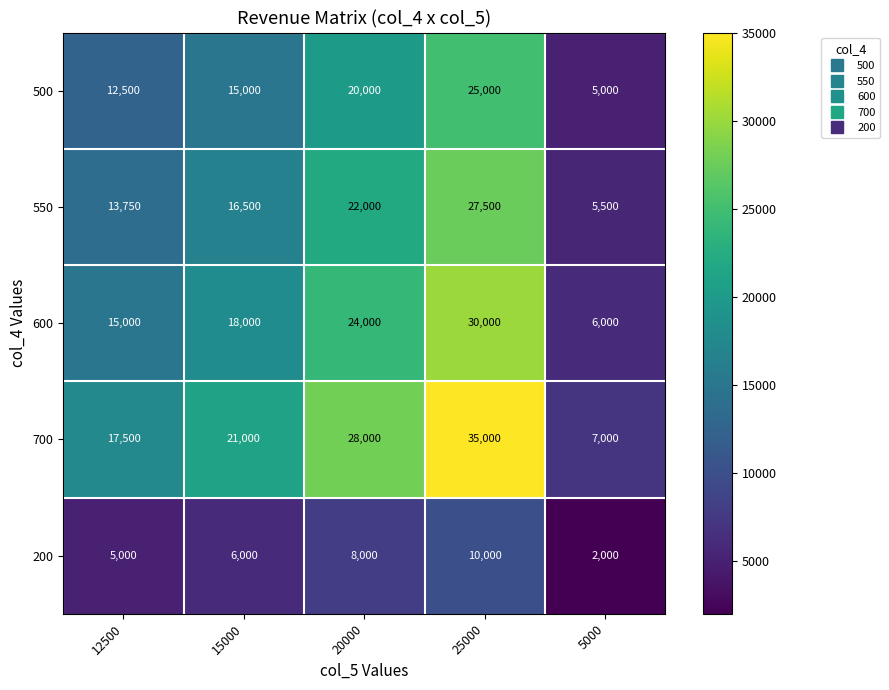

Between 20000 and 5000, which series saw the biggest shift?

700